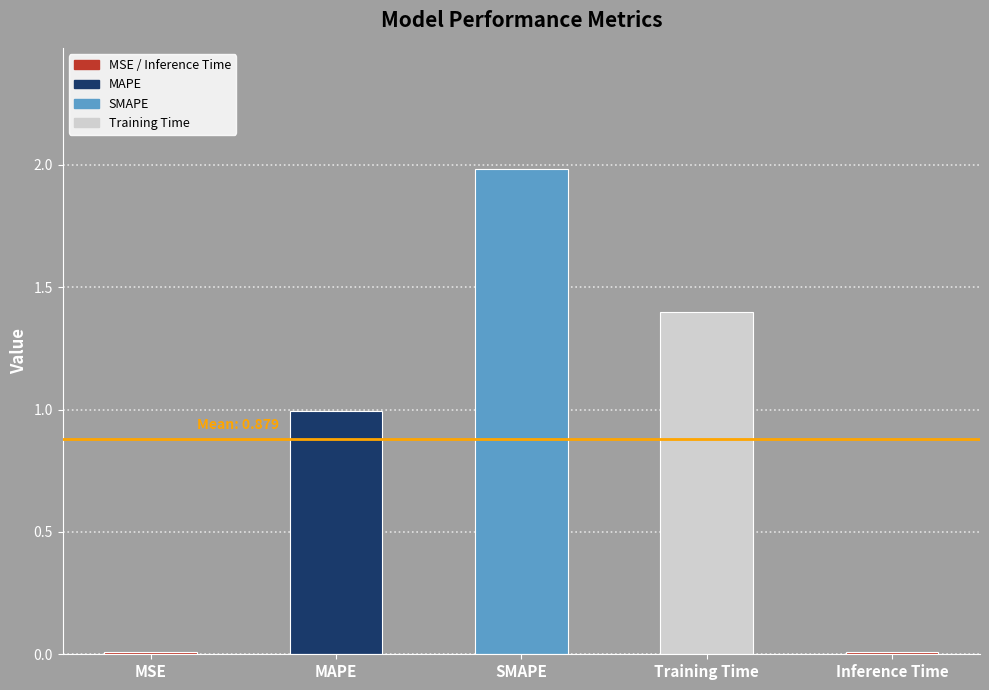

What is the change in value from SMAPE to Training Time?

-0.6